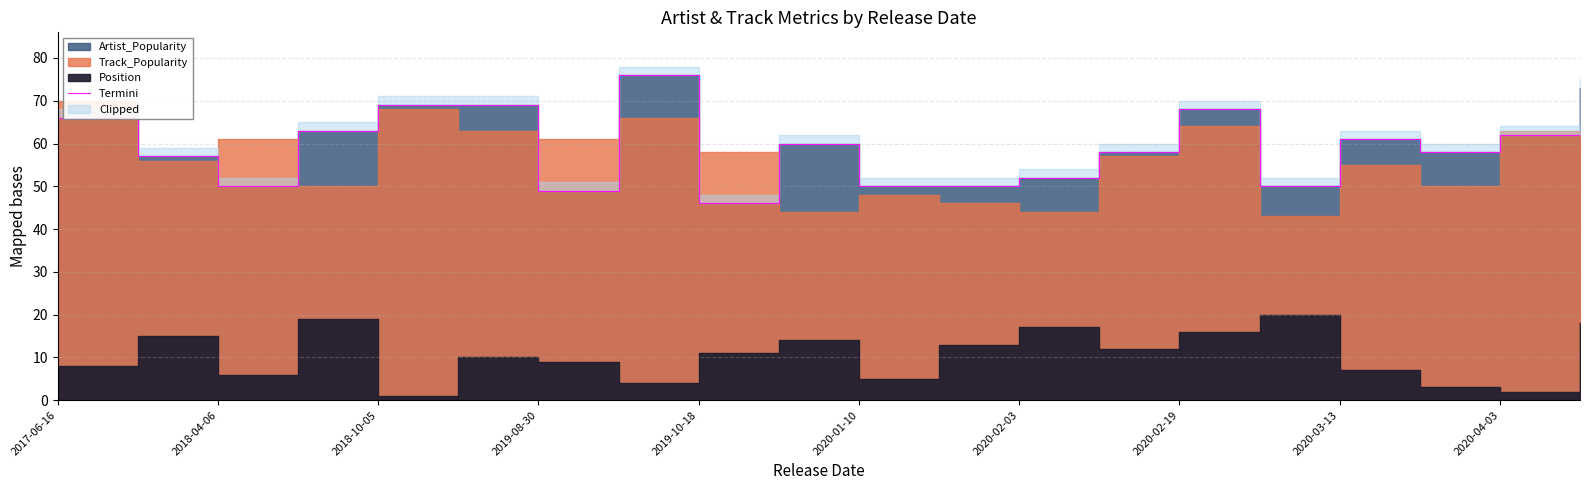

Does the chart have visible grid lines?

Yes